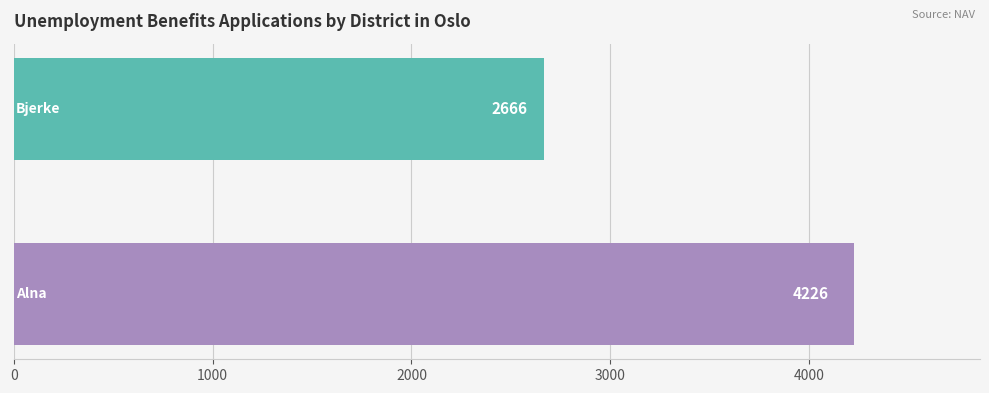

What is the sum of all values?

6892